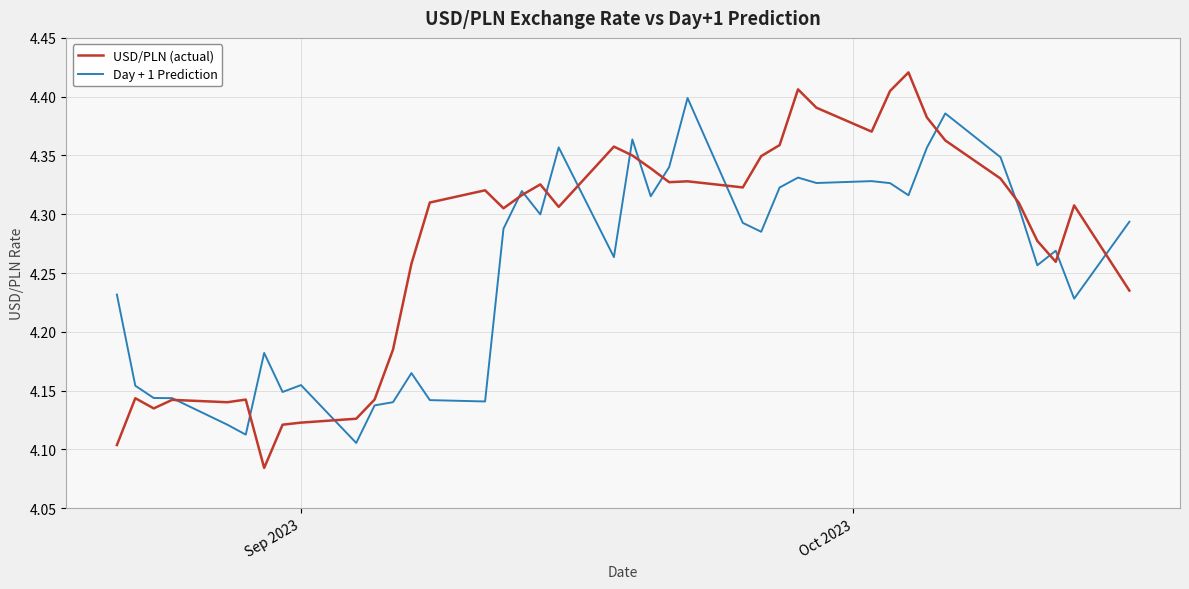

List the series in order of their peak value, highest first.

USD/PLN (actual), Day + 1 Prediction